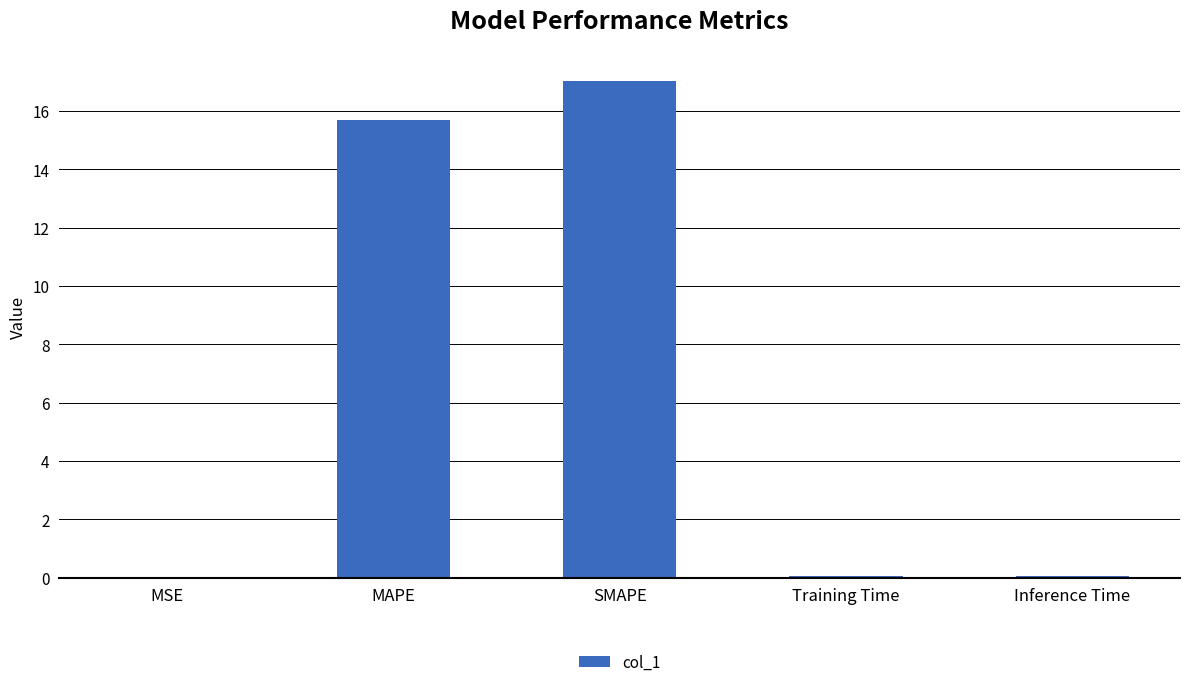

Which category has the highest value across all series?

SMAPE